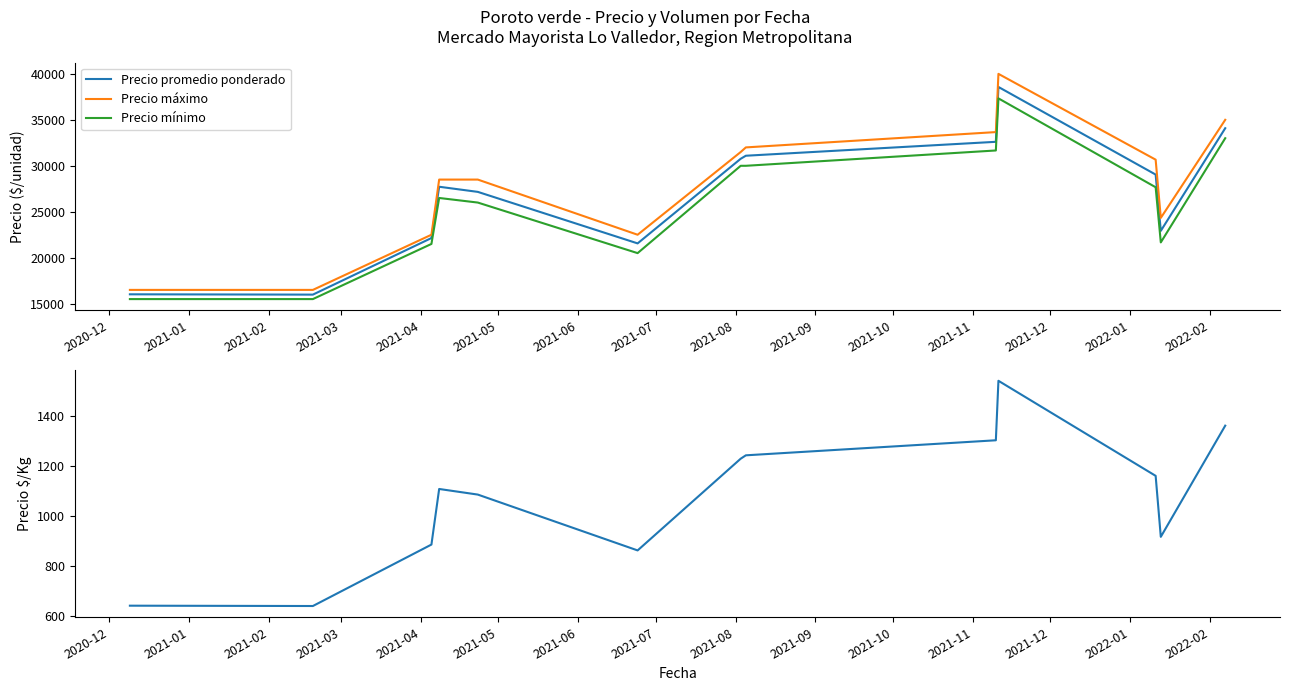

At which label does Precio mínimo reach its minimum?

2020-12